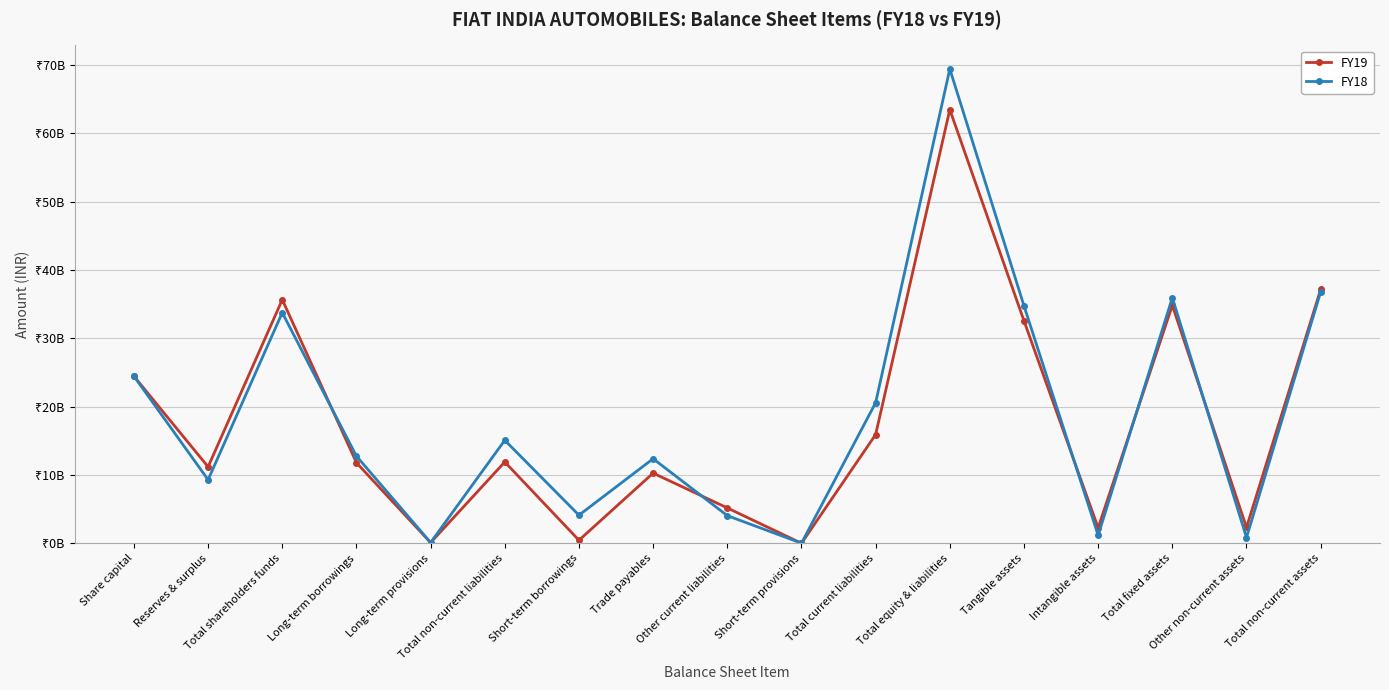

What are all the series names shown in the legend?

FY19, FY18